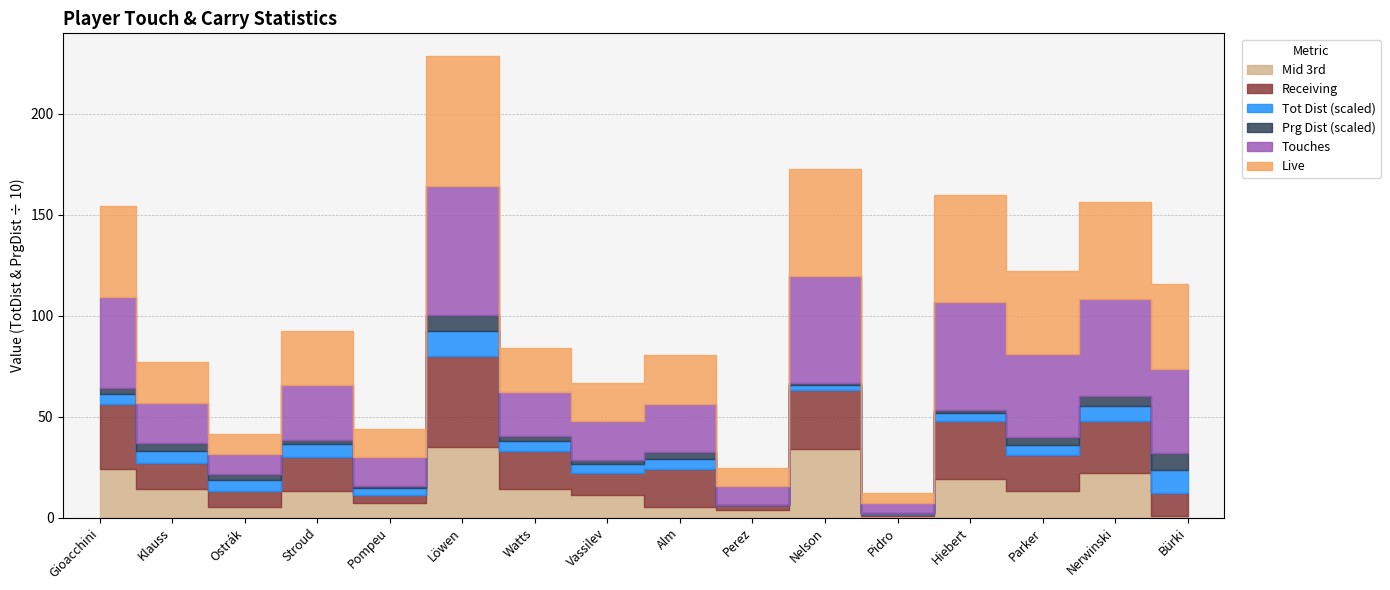

Reading left to right, list all the values displayed in this chart.

Touches: 45	20	10	27	14	64	22	19	24	9	53	5	53	41	48	42
Live: 45	20	10	27	14	64	22	19	24	9	53	5	53	41	48	42
PrgDist: 31	36	27	18	12	80	23	19	33	0	10	2	18	39	48	81
TotDist: 51	62	58	66	36	123	49	47	51	4	24	2	37	51	74	117
Rec: 32	13	8	17	4	45	19	11	19	2	29	1	29	18	26	11
Mid3rd: 24	14	5	13	7	35	14	11	5	4	34	1	19	13	22	1